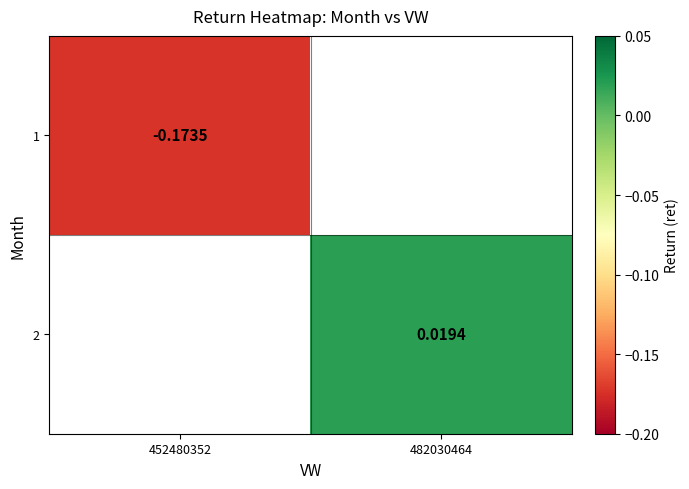

Is the value of 1 at 452480352 greater than the value of 2 at 482030464?

No